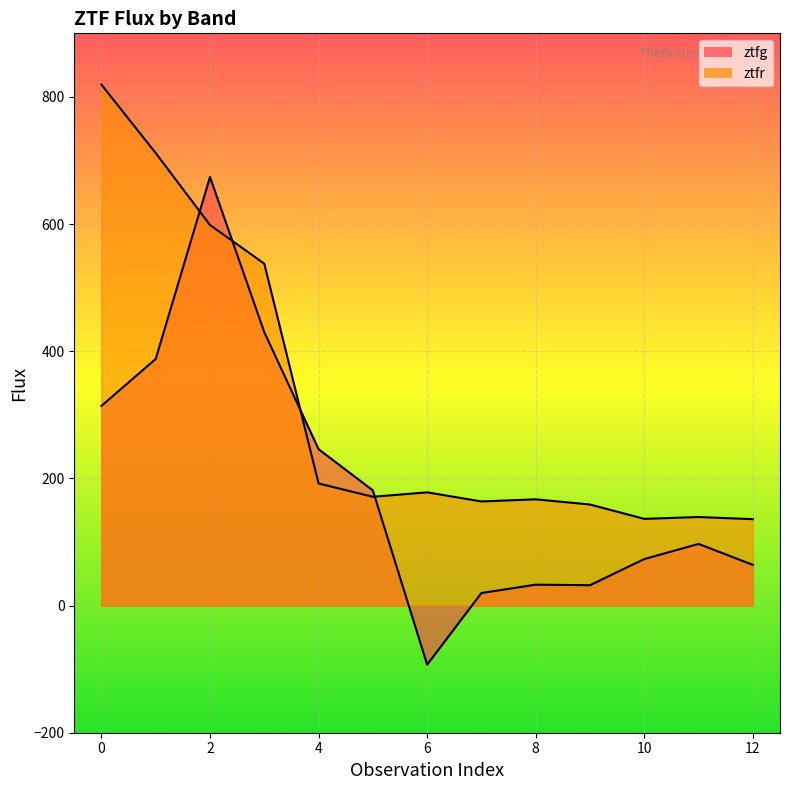

Where is the first local maximum for ztfg?

2